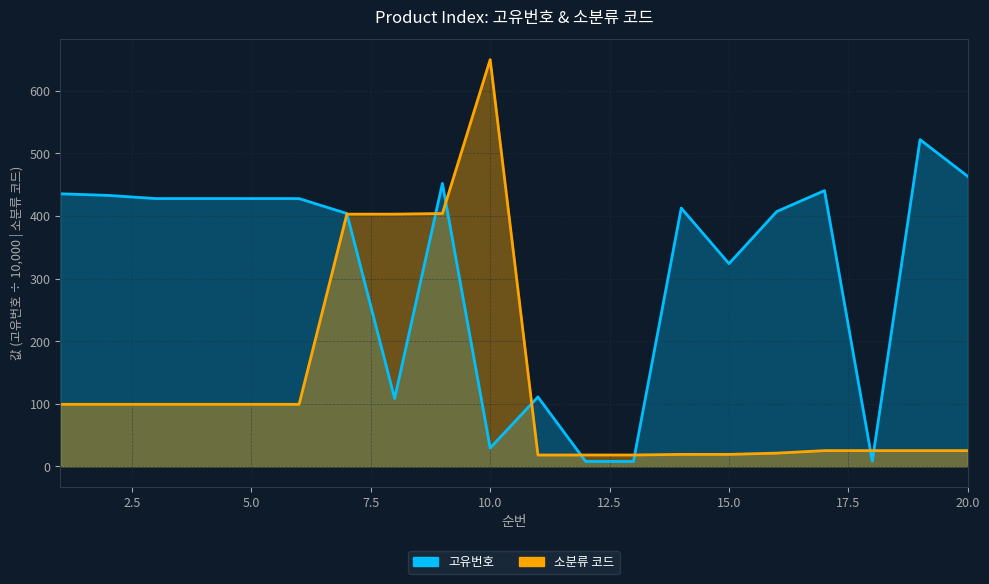

Rank the categories by 소분류 코드 value from highest to lowest.

10, 9, 7, 8, 1, 2, 3, 4, 5, 6, 17, 18, 19, 20, 16, 14, 15, 11, 12, 13